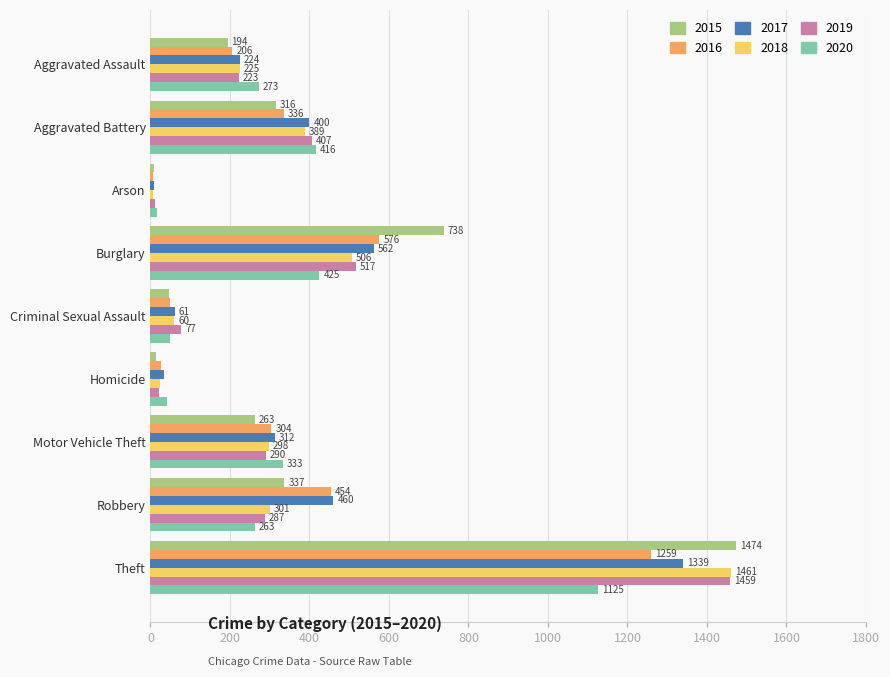

Is it true that 2019 equals 1459 at Theft?

True